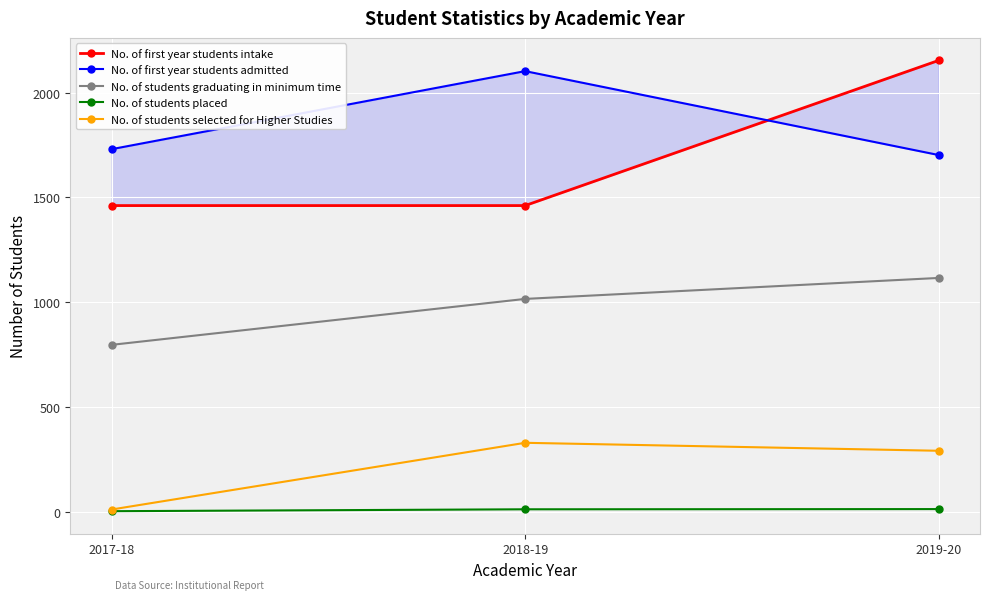

What is the smallest value displayed?

4